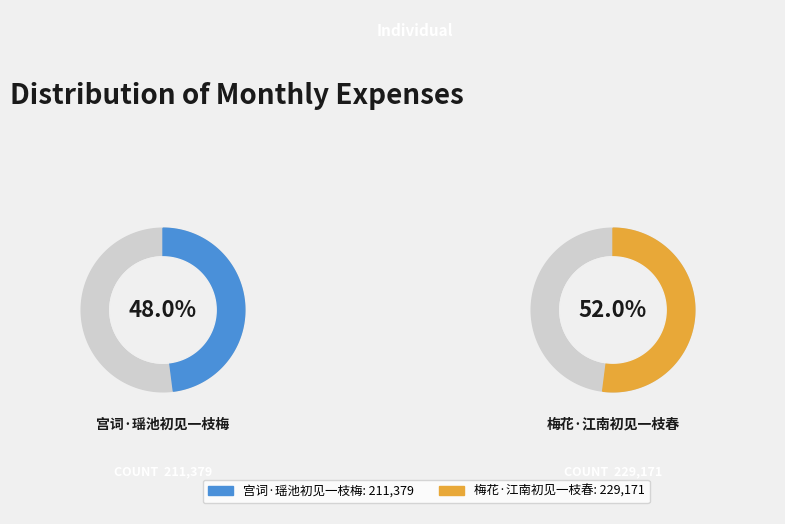

What percentage is the 梅花·江南初见一枝春 slice, to the nearest percent?

52%